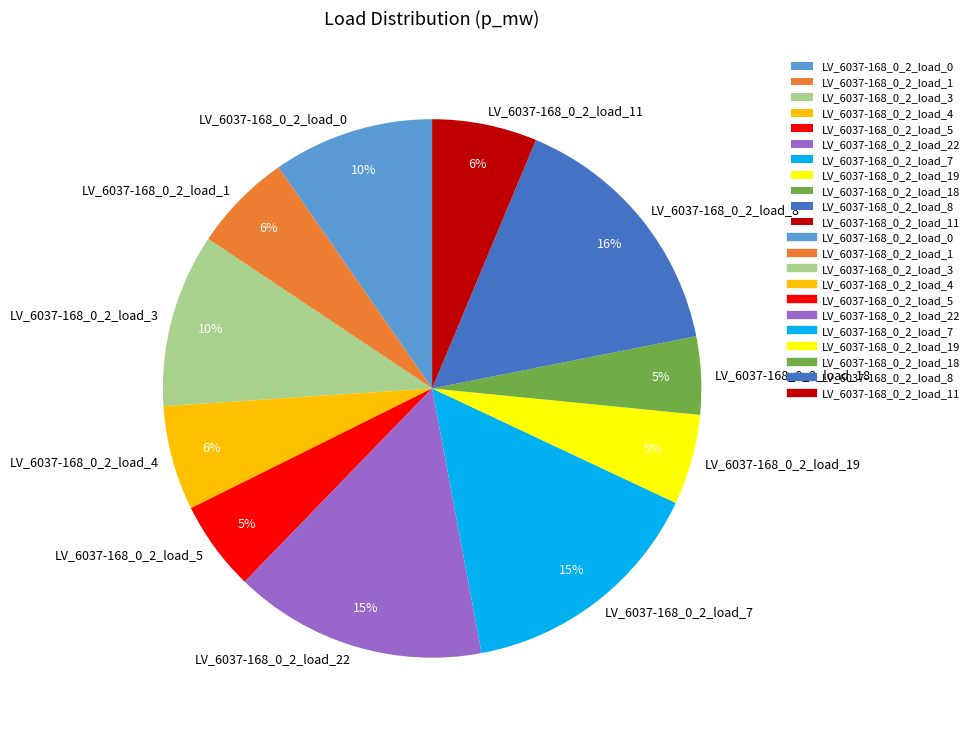

To the nearest percent, what portion does LV_6037-168_0_2_load_22 represent?

15%